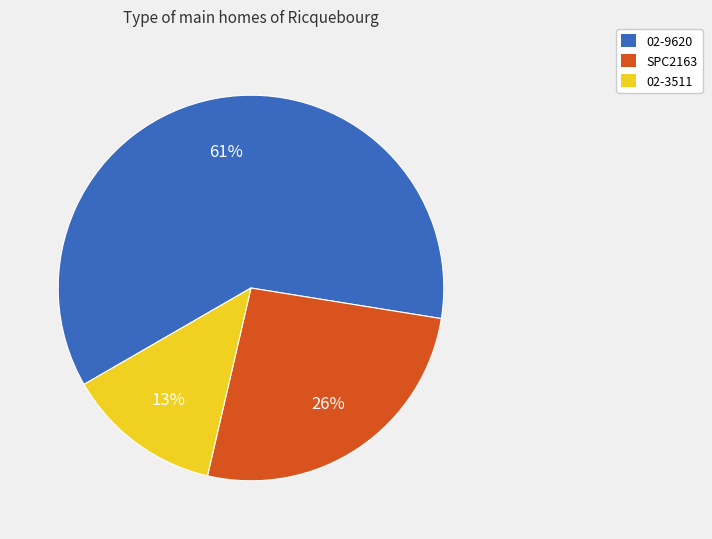

To the nearest percent, what percentage of the pie is 02-9620?

61%